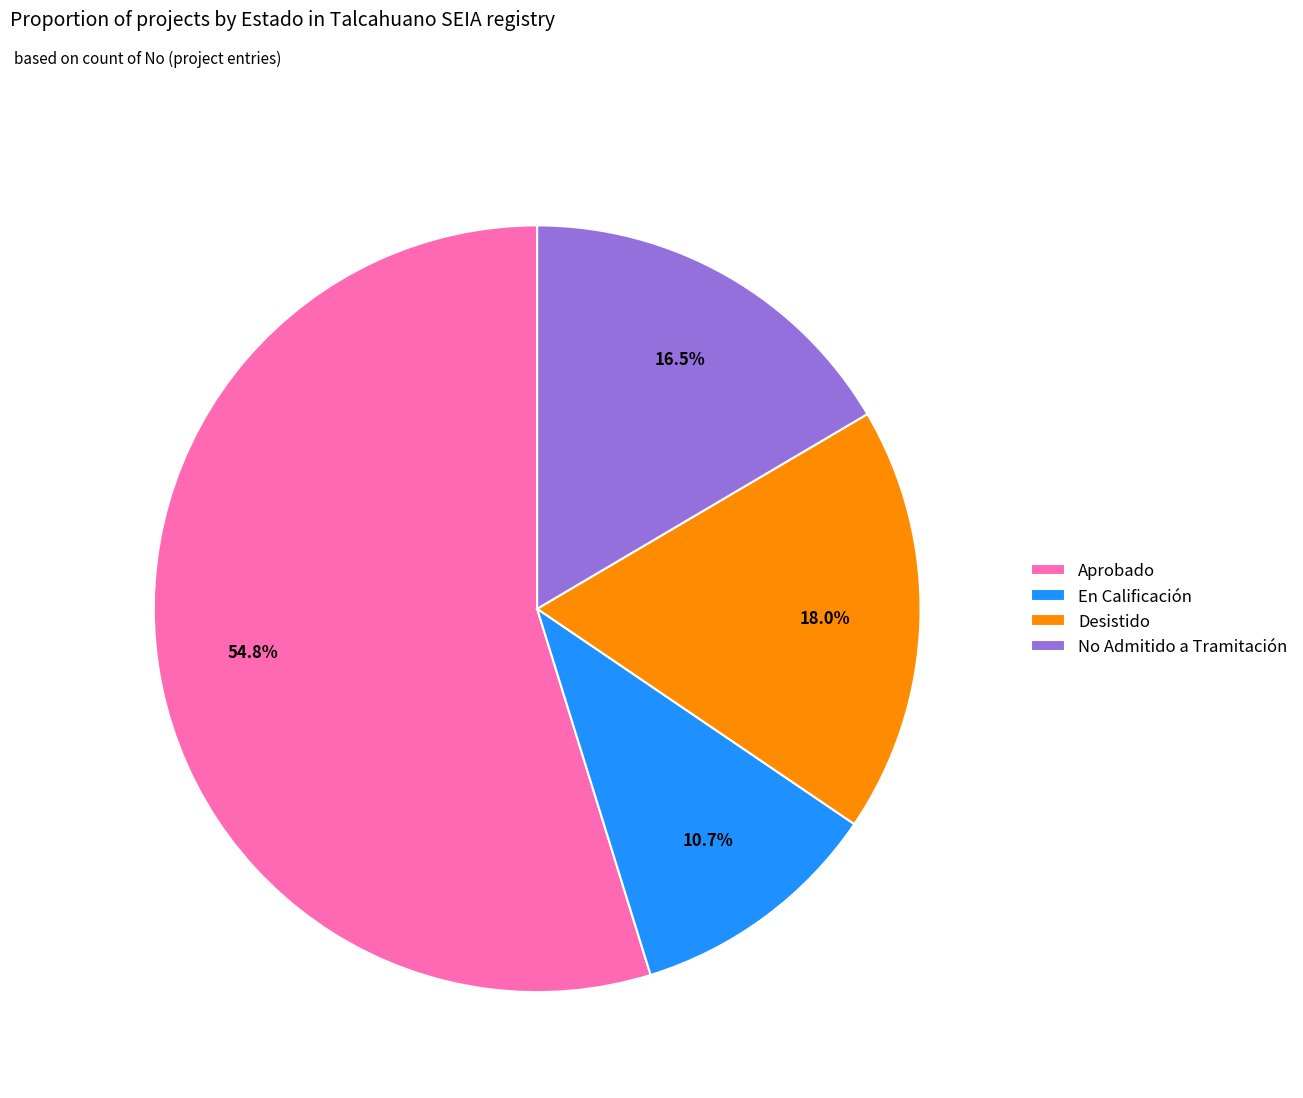

What is the ratio of the value at Desistido to the value at No Admitido a Tramitación?

1.1